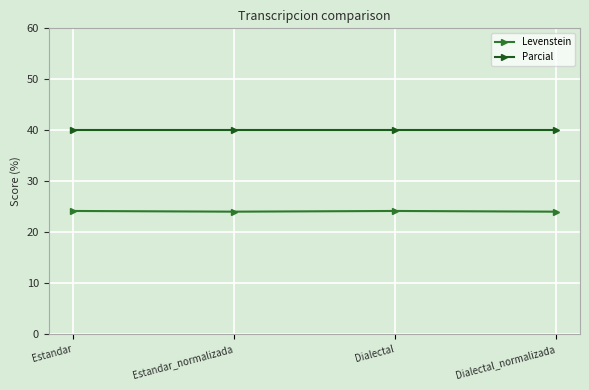

What are all the series names shown in the legend?

Levenstein, Parcial